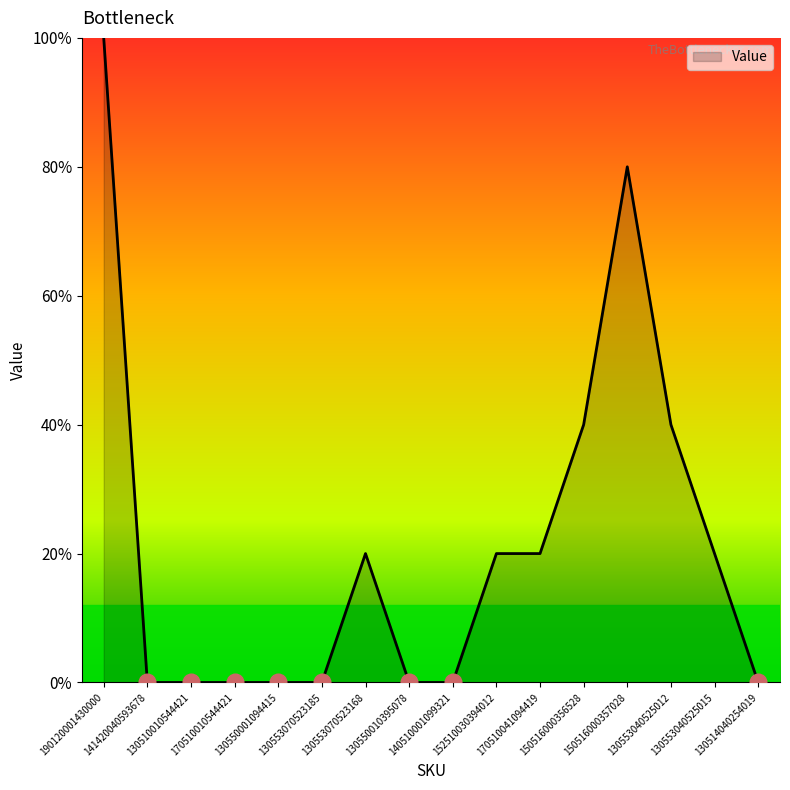

Is this an area chart (filled region under the line)?

Yes